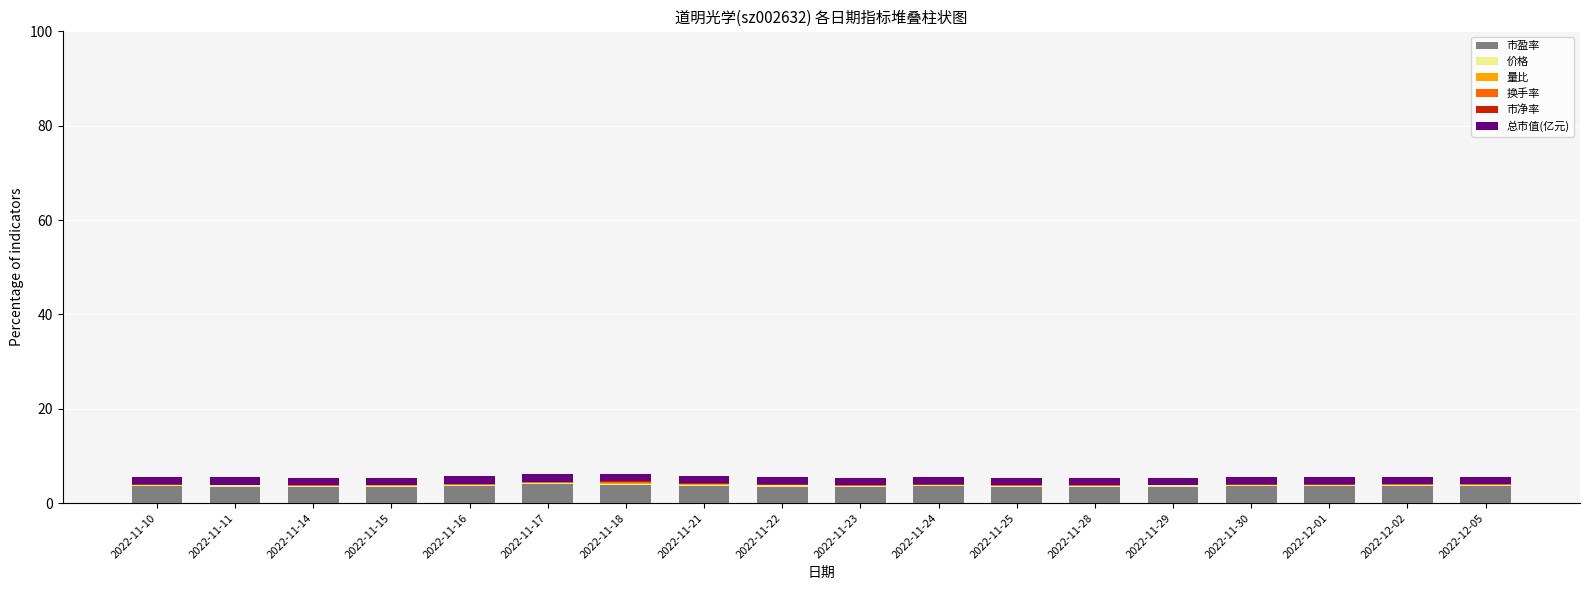

What is the sum of all 市盈率 values?

64.2